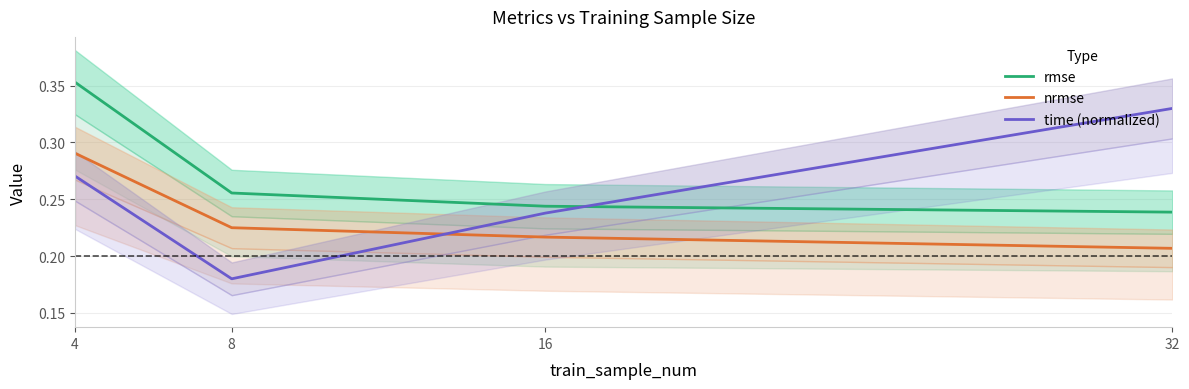

At how many categories does at least one series exceed 0?

4